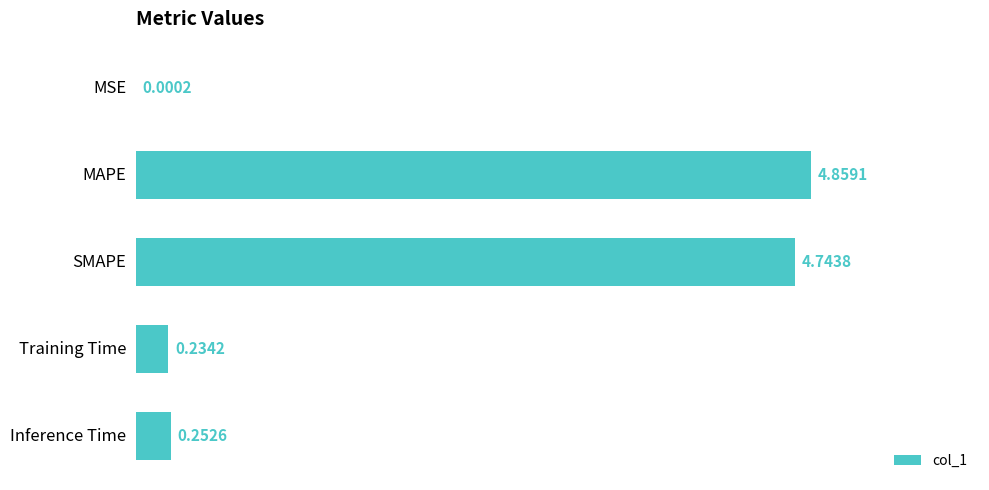

Which has a higher value, Training Time or SMAPE?

SMAPE